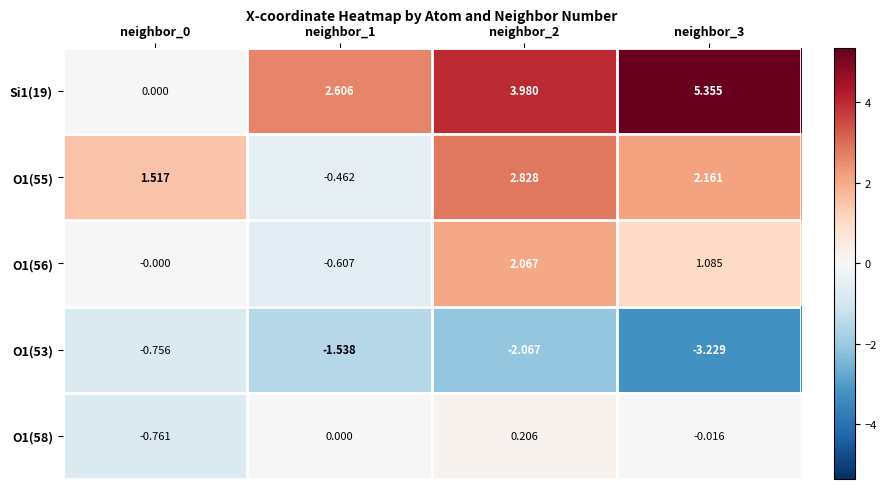

How many data points does each series have?

4